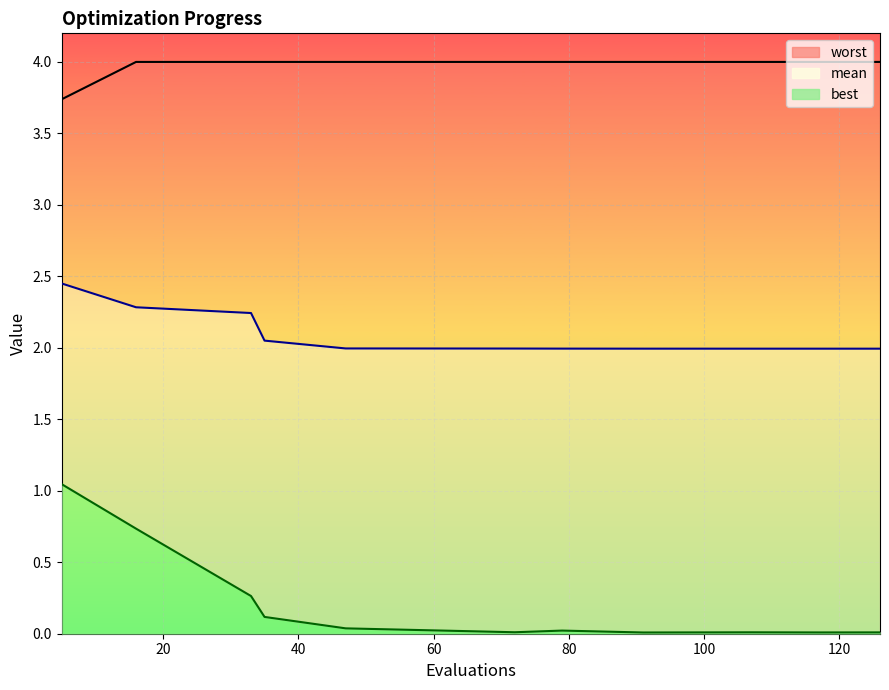

Rank the series at 91 from lowest to highest value.

best, mean, worst